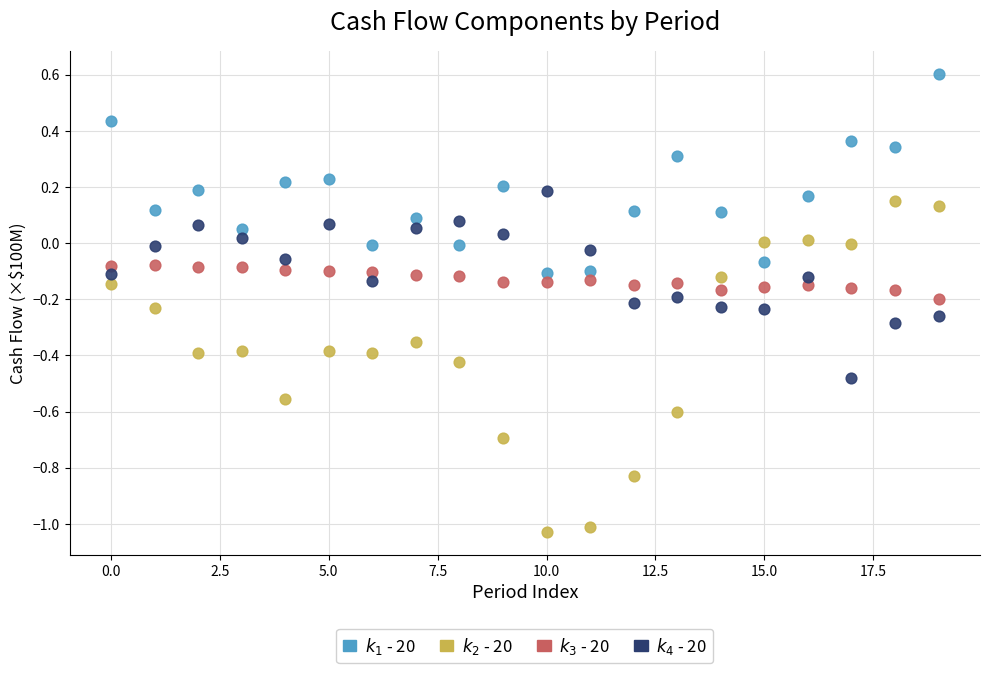

How many data points are displayed?

80